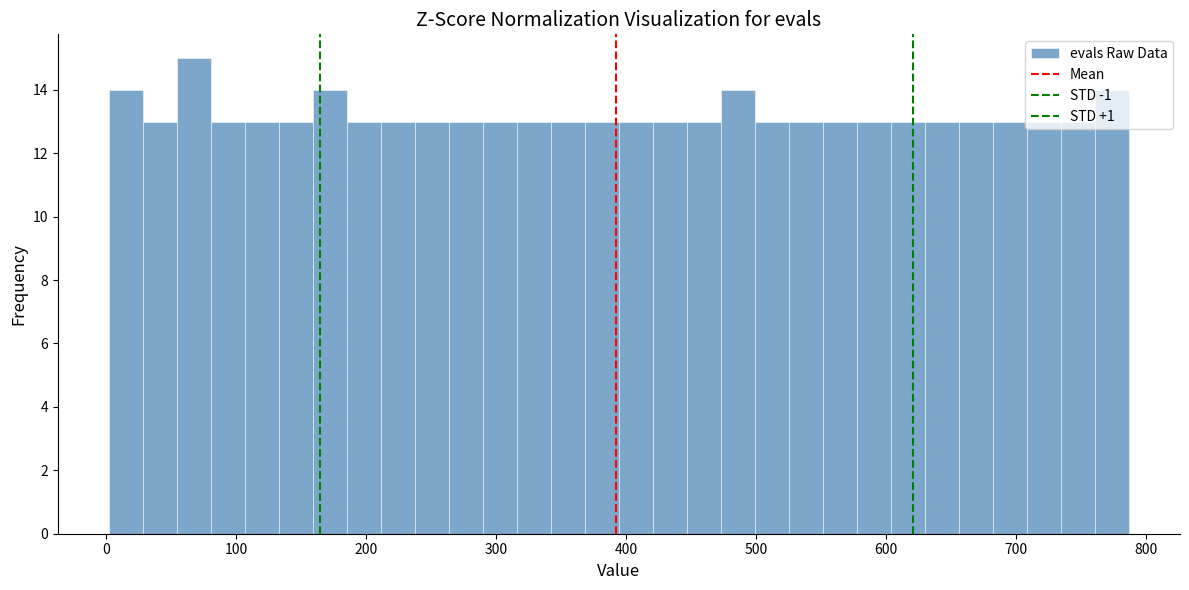

Read against the x-axis, roughly where is the centre of the tallest bar?

70